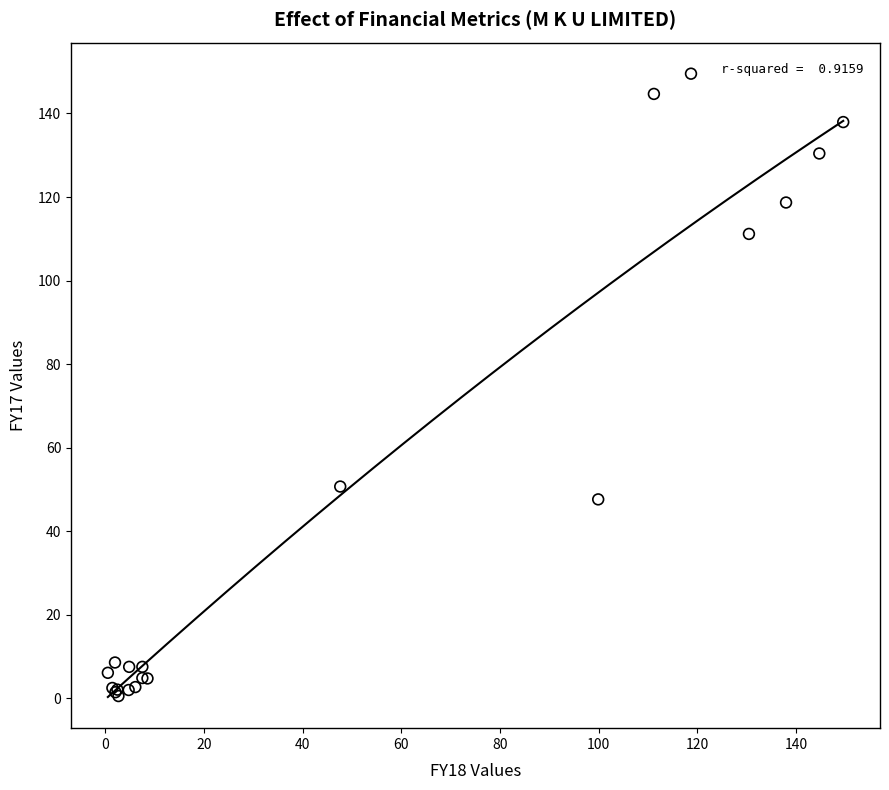

What Y value in the scatter plot is closest to 75?

50.7